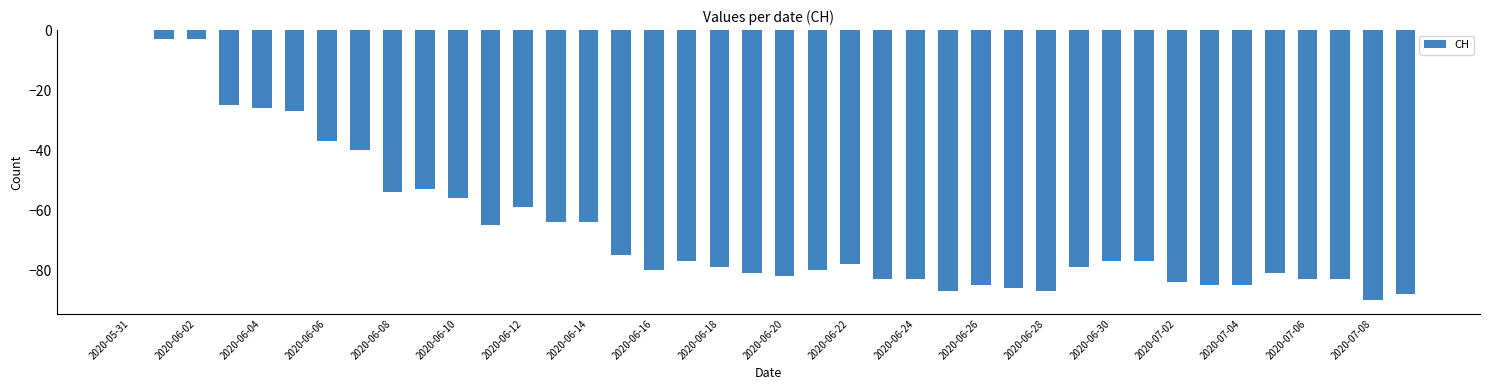

What is the change in value from 2020-06-02 to 2020-07-08?

-87